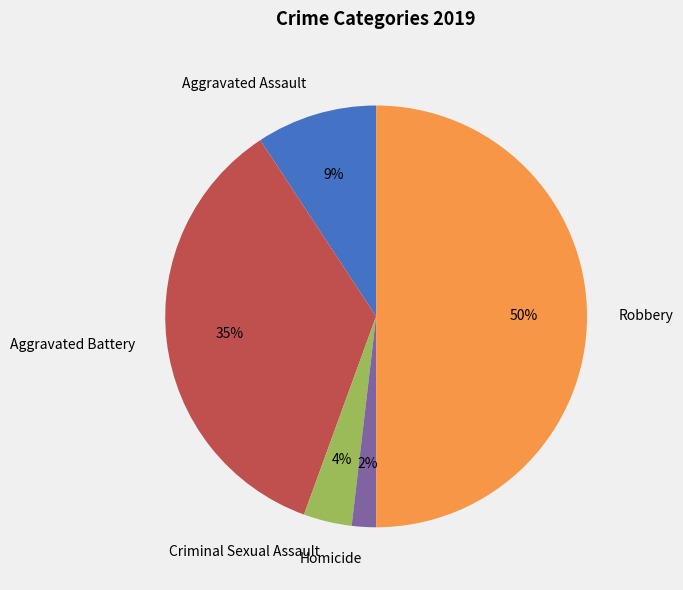

How many slices are in this pie chart?

5